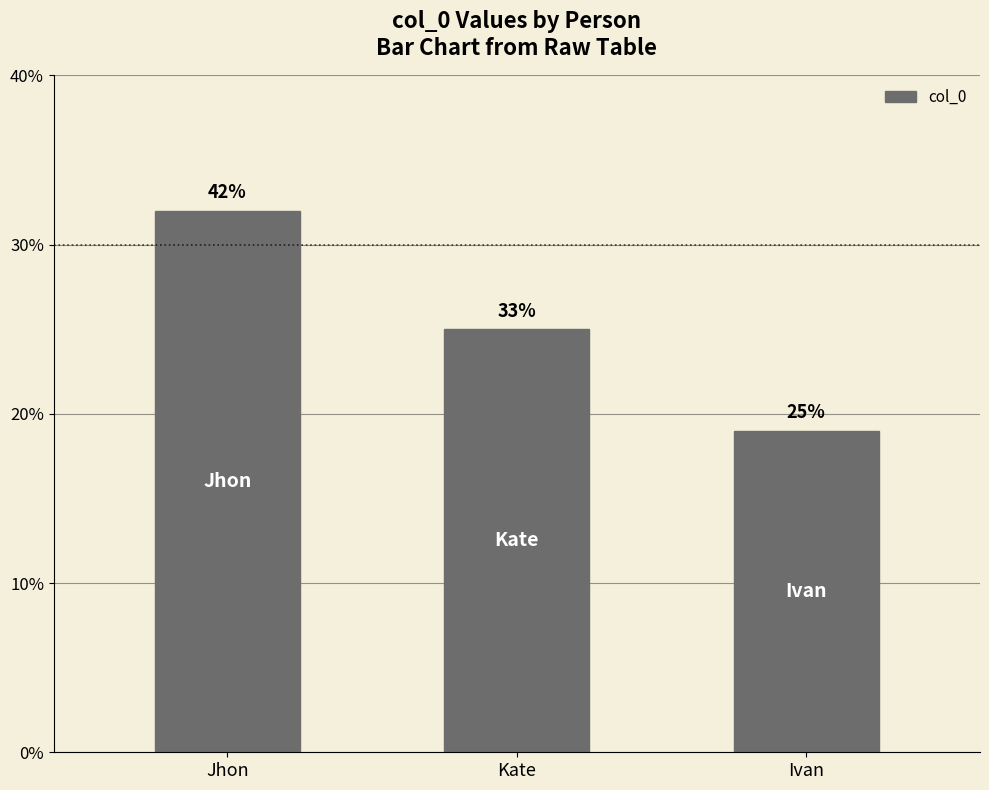

Between Ivan and Kate, which is larger?

Kate